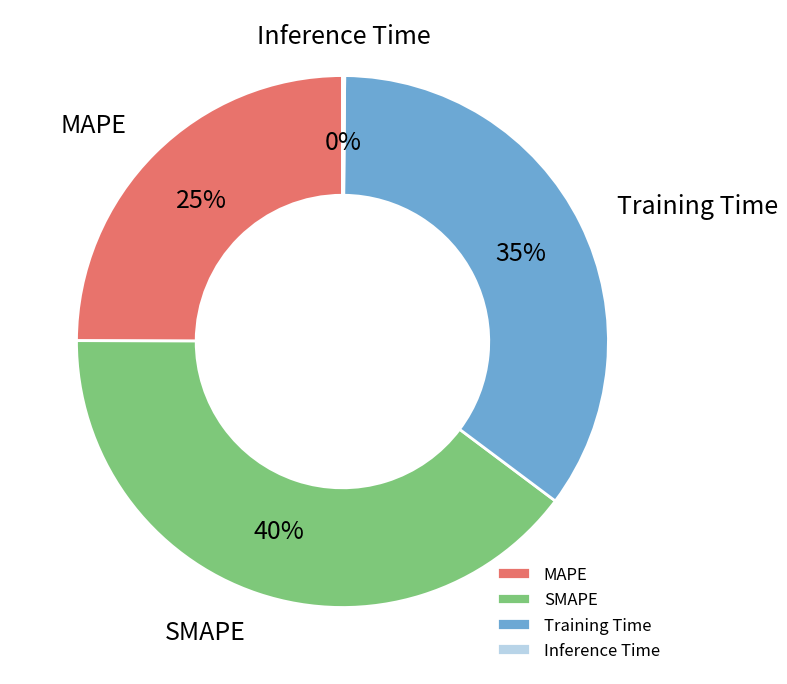

What is the ratio of the value at MAPE to the value at SMAPE?

0.6